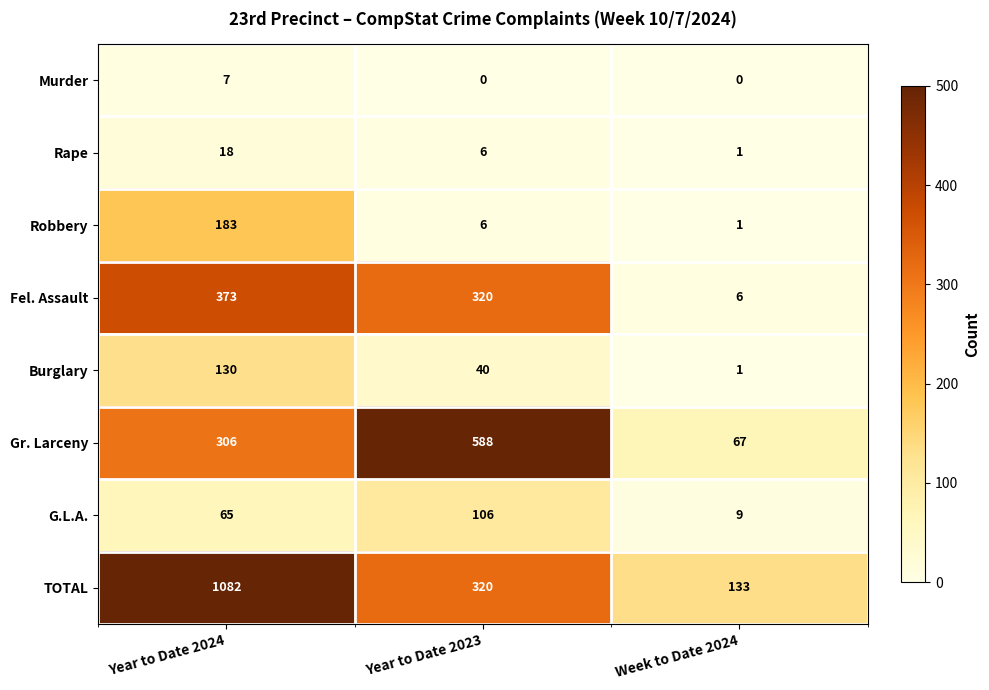

What is the total value across all series at Week to Date 2024?

218